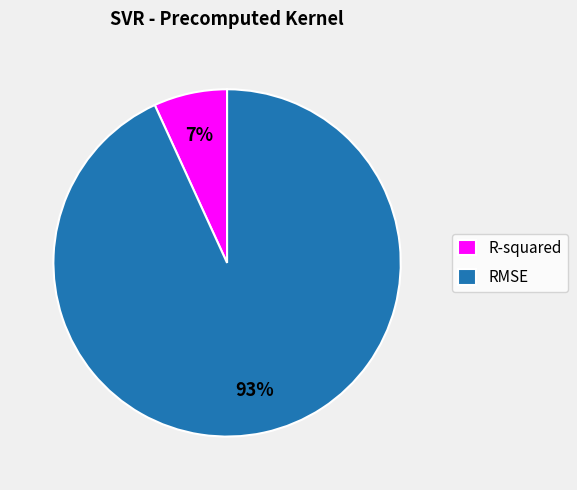

To the nearest percent, what is the combined percentage of RMSE and R-squared?

100%